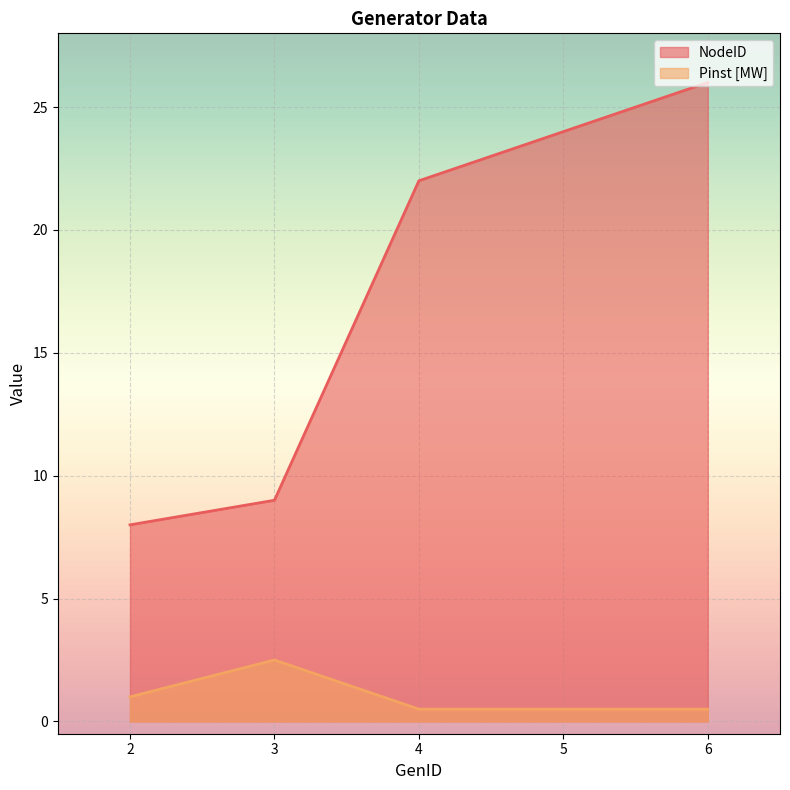

What is the value of the Pinst [MW] point at the 5th from the left?

0.5